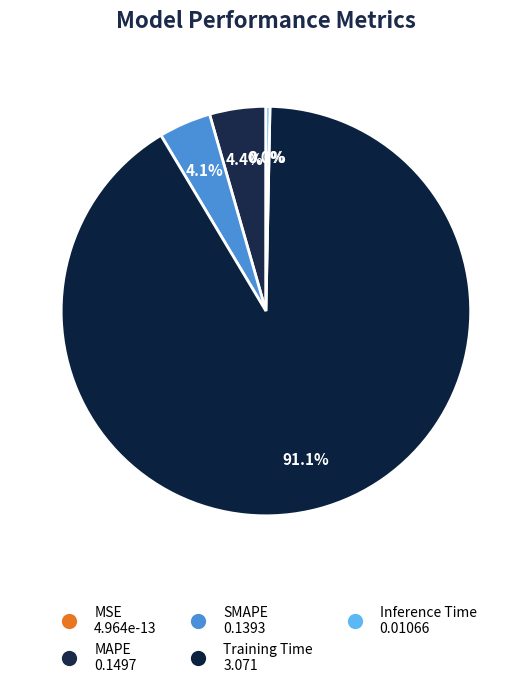

What is the change in value from MSE to Training Time?

+3.1